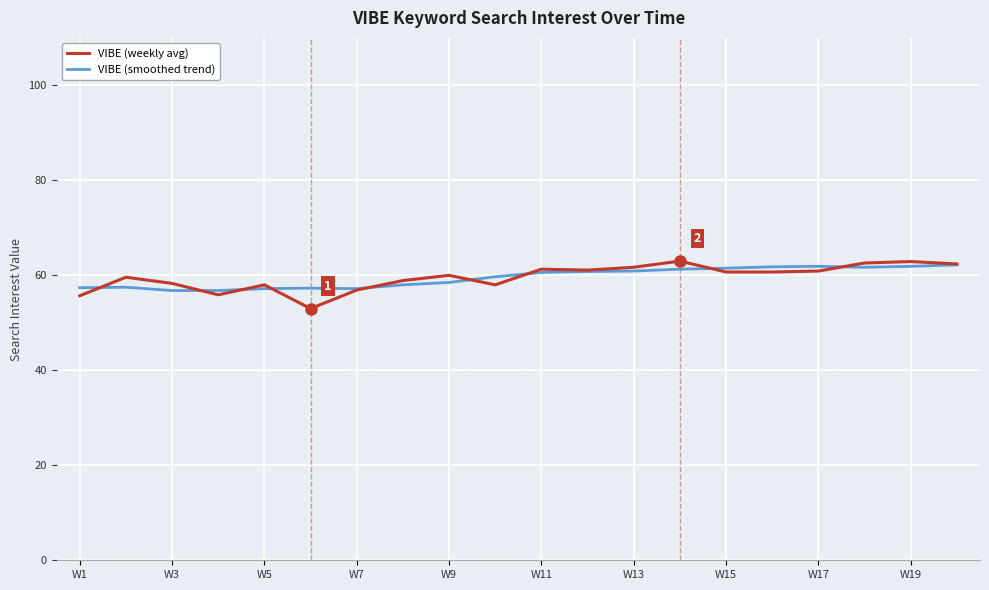

Which series has the largest range (max minus min)?

VIBE (weekly avg)